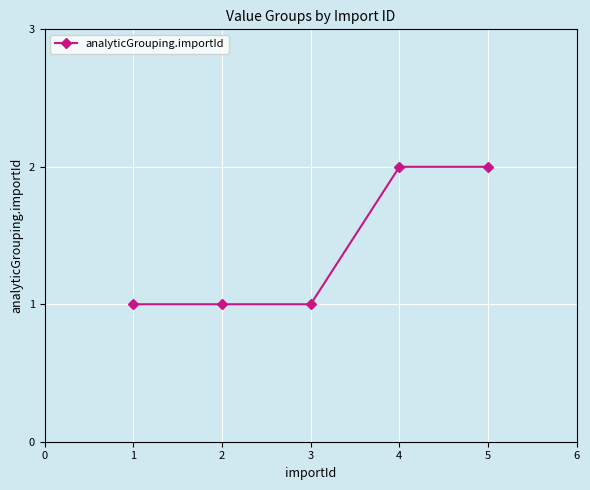

What is the value of the 3rd point from the left?

1